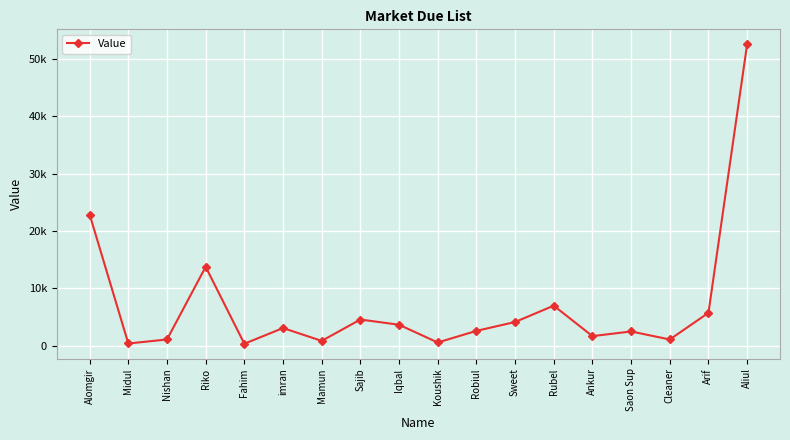

At which category does the chart reach its minimum across all series?

Fahim